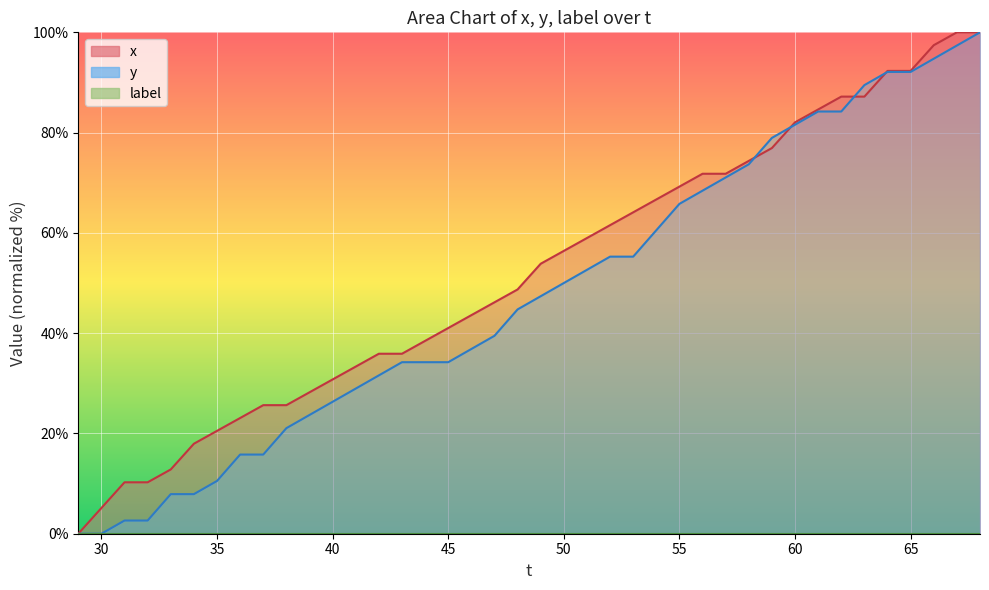

How many lines are shown in the chart?

2